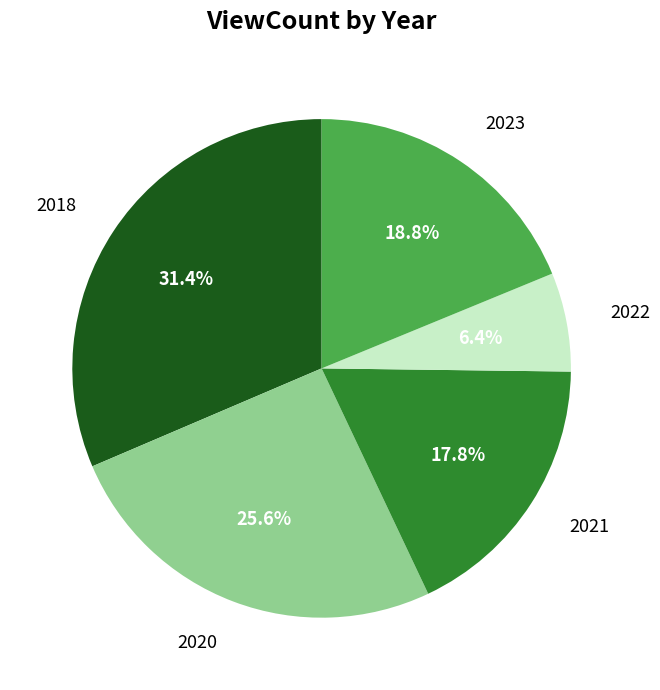

Is there any slice that represents more than half of the pie?

No